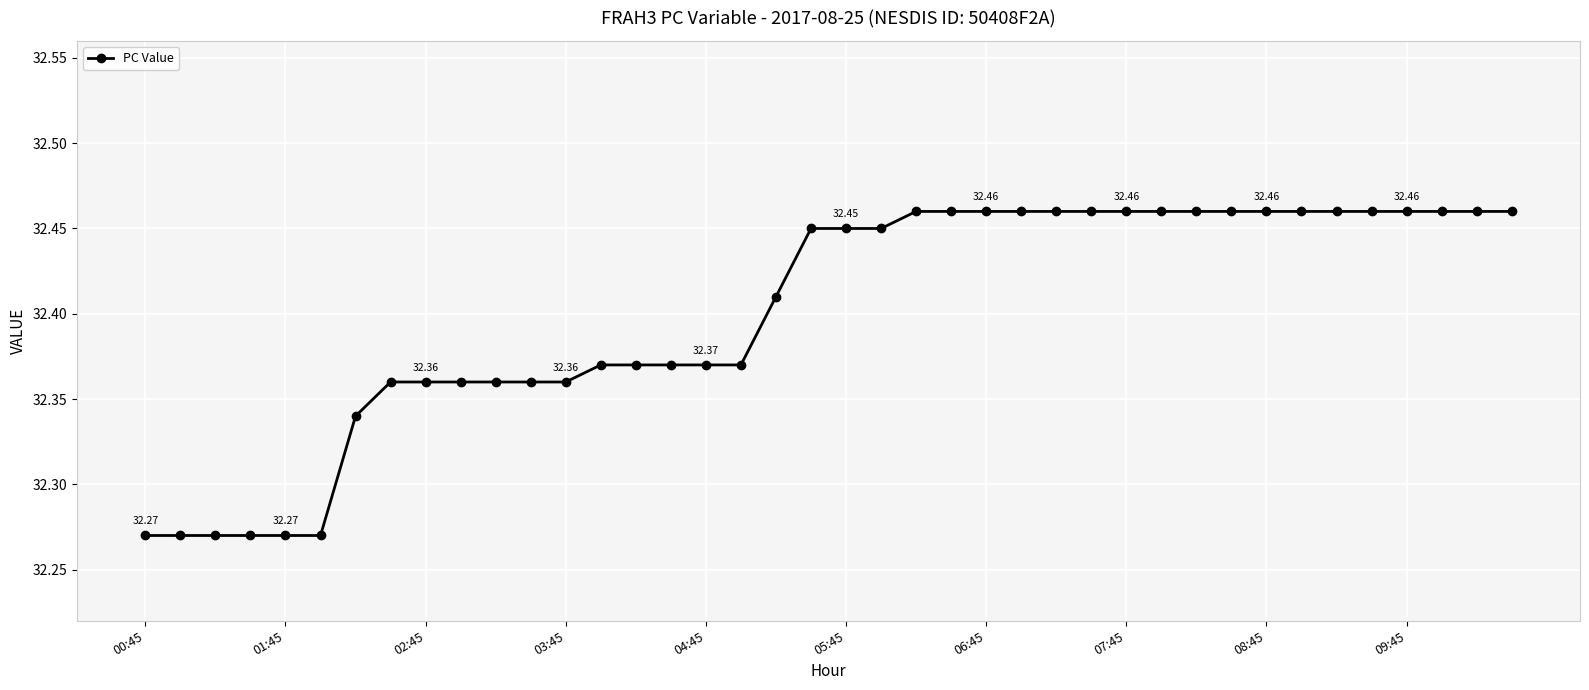

What is the difference between the second highest and second lowest values?

0.2